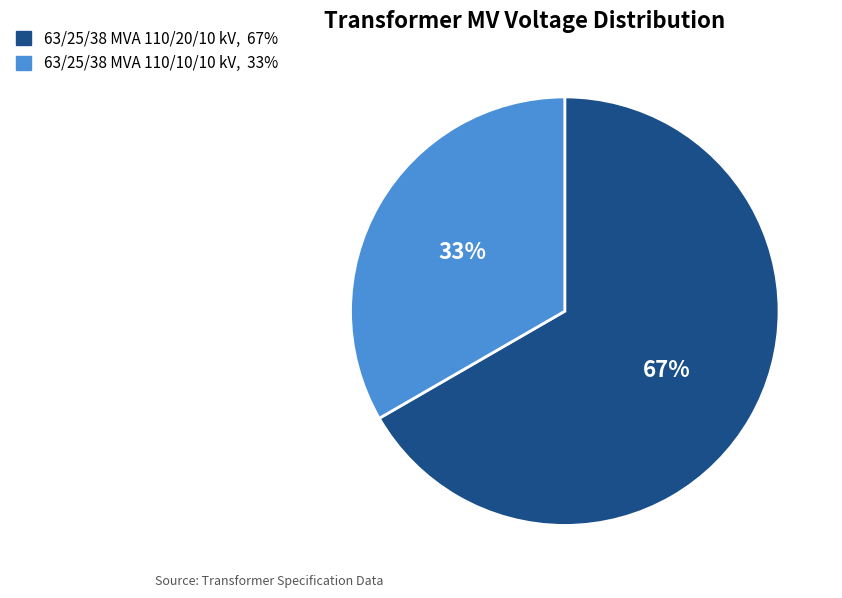

The 63/25/38 MVA 110/10/10 kV slice represents 20% of the pie. True or false?

False